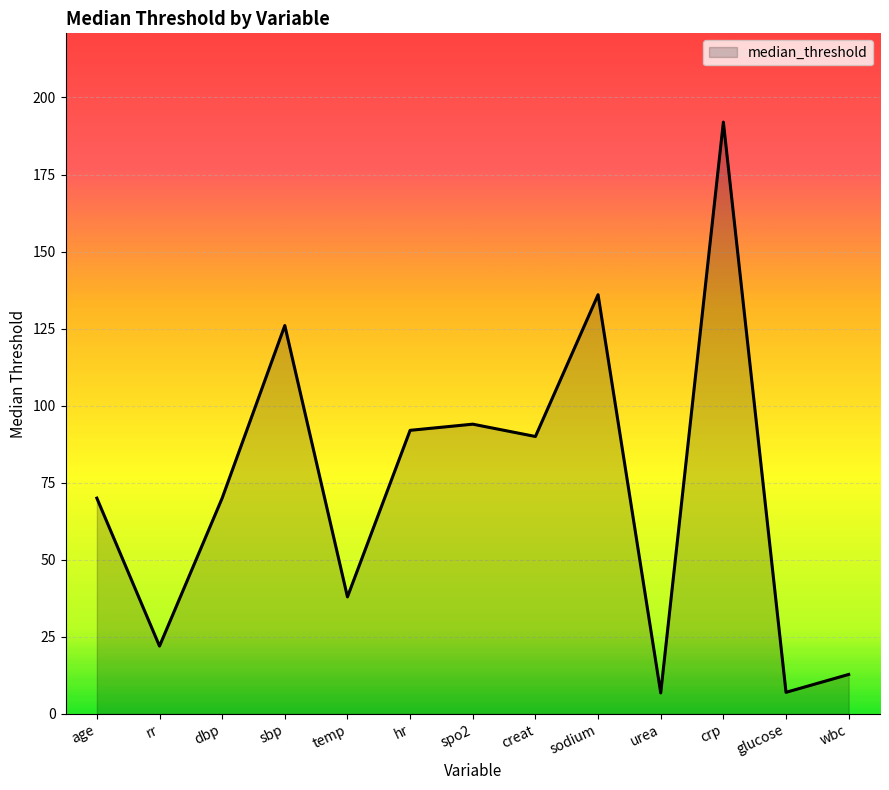

What position from the left is hr?

6